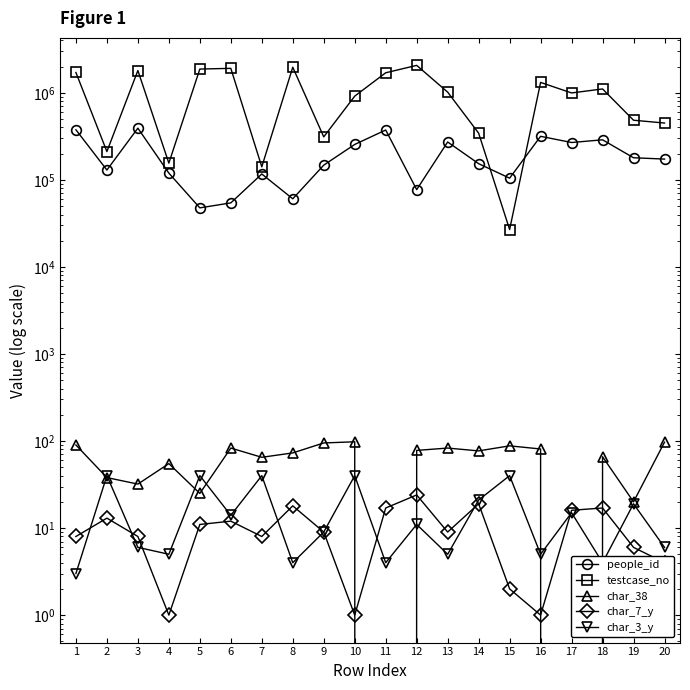

What is the sum of the testcase_no values at 14 and 3?

2149251